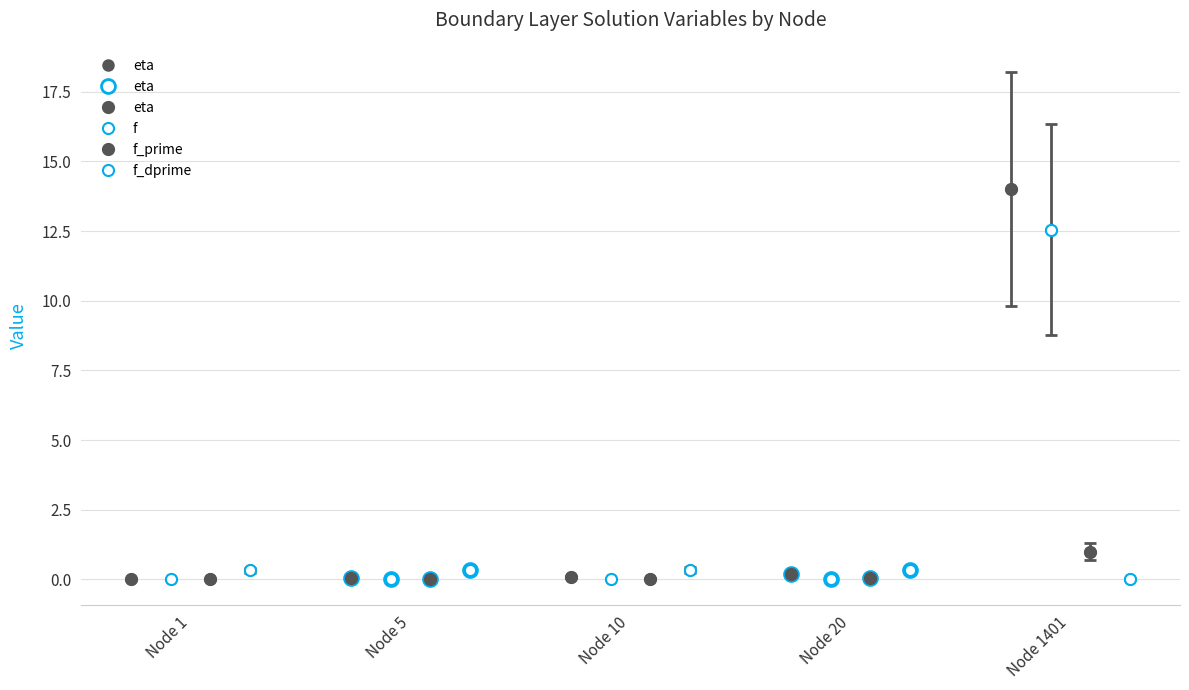

Does the chart have visible grid lines?

Yes